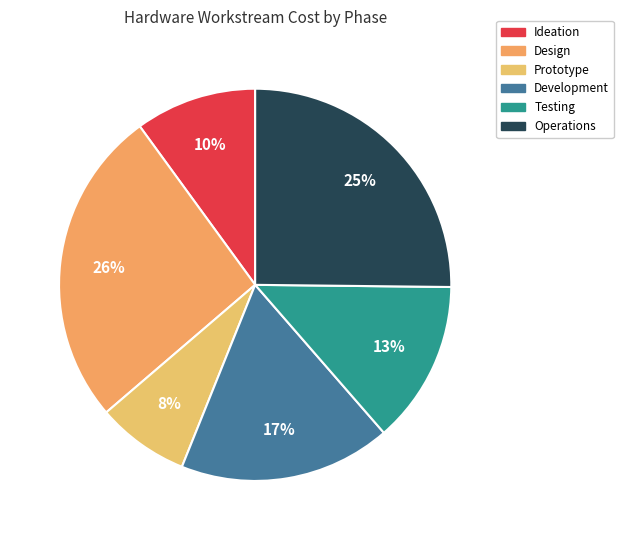

How many slices are in this pie chart?

6